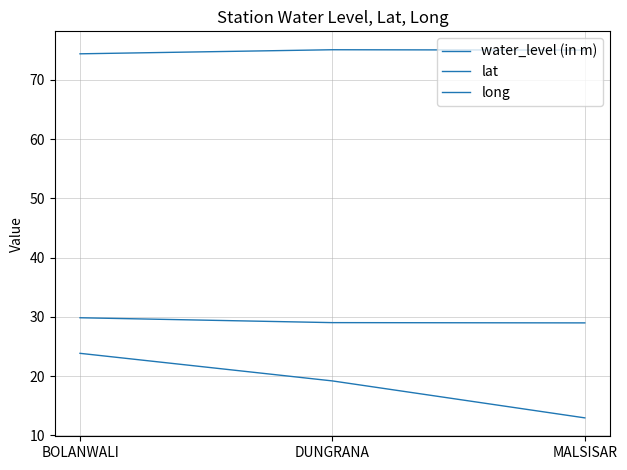

Does the chart have visible grid lines?

Yes